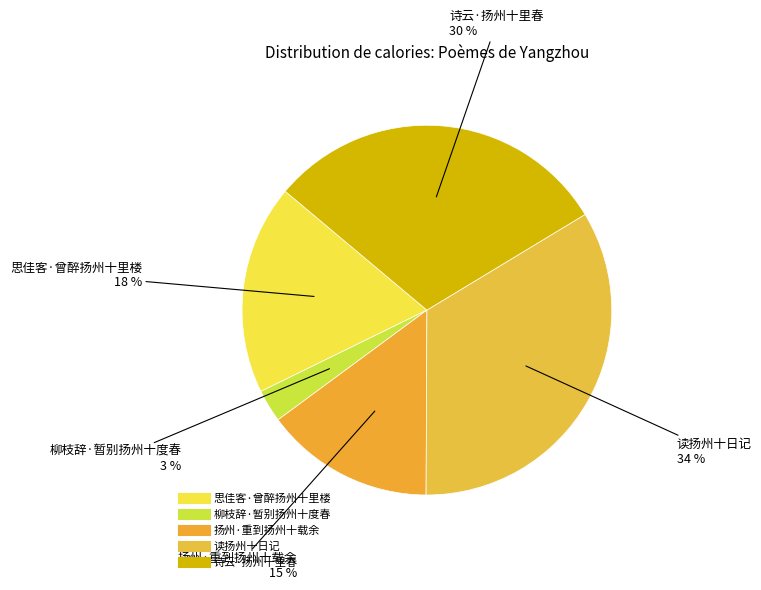

What is the smallest slice in the pie chart?

柳枝辞·暂别扬州十度春